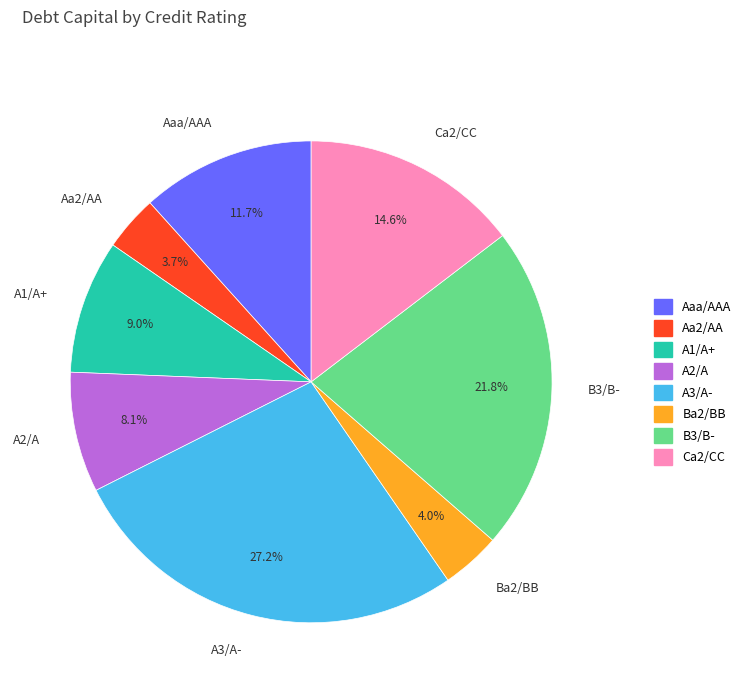

What is the ratio of the value at Aaa/AAA to the value at Ca2/CC?

0.8